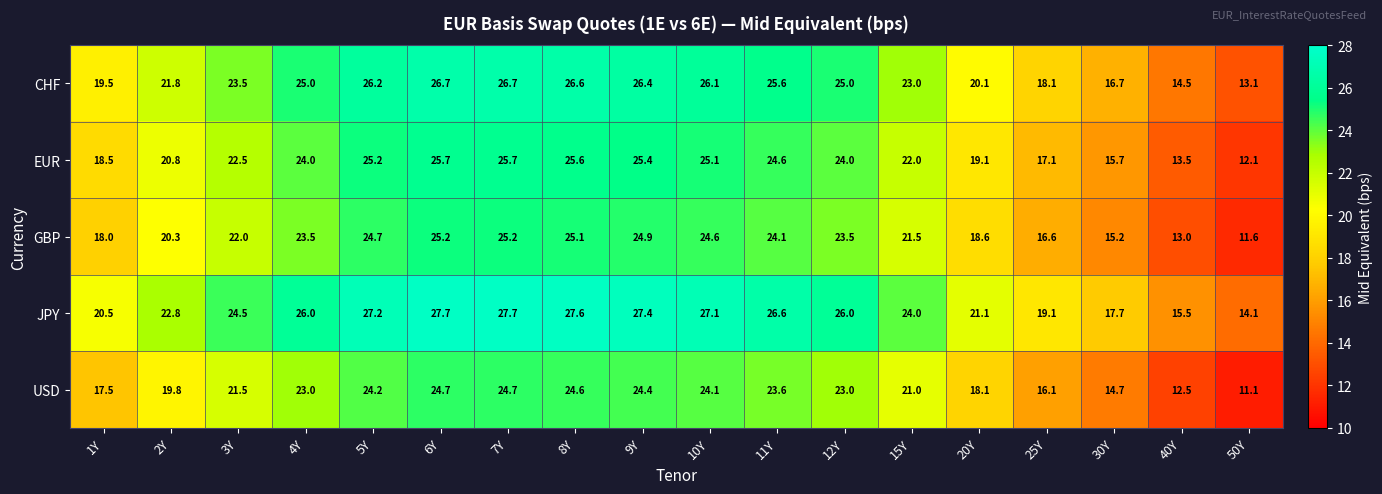

How many data points in USD are less than 23?

9